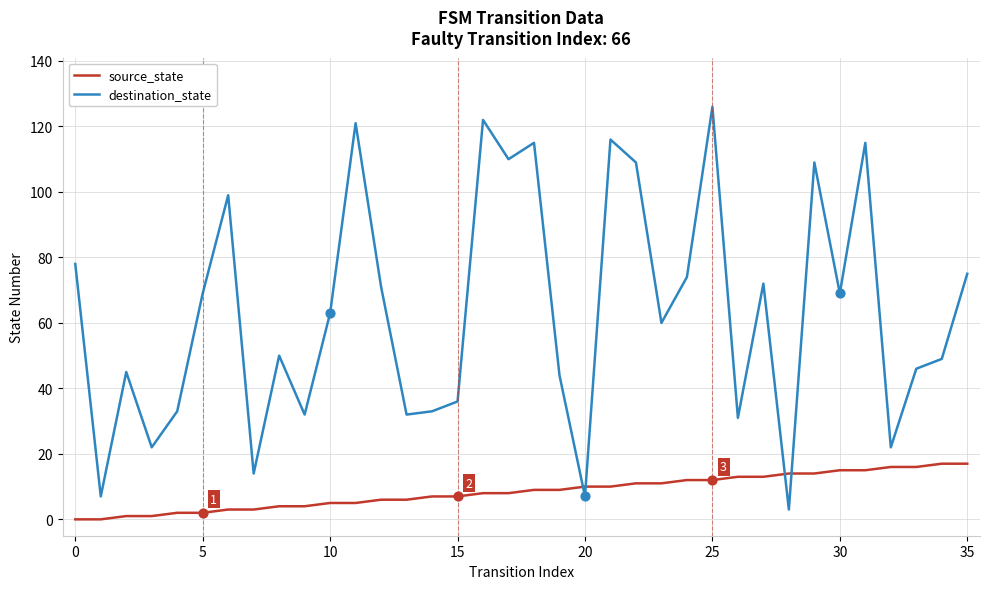

Which series has the largest range (max minus min)?

destination_state